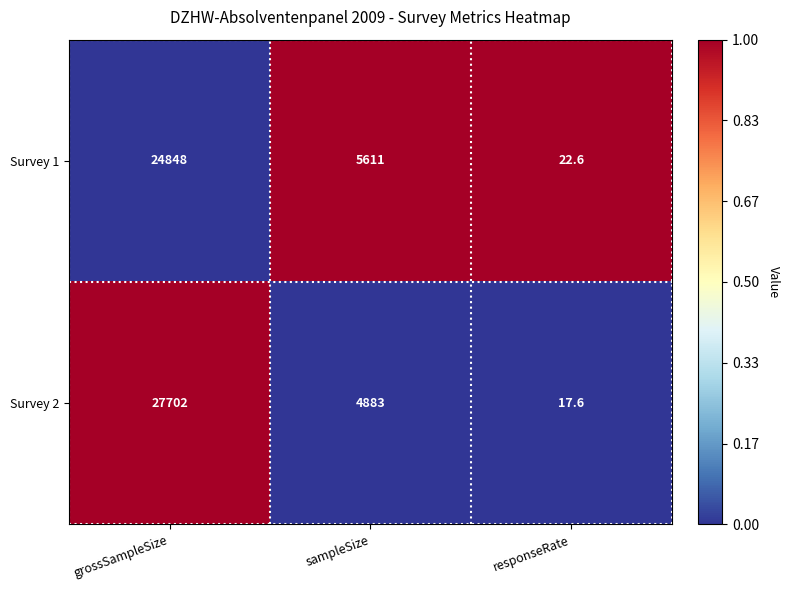

Is it true that Survey 2 equals 39832.2 at grossSampleSize?

False